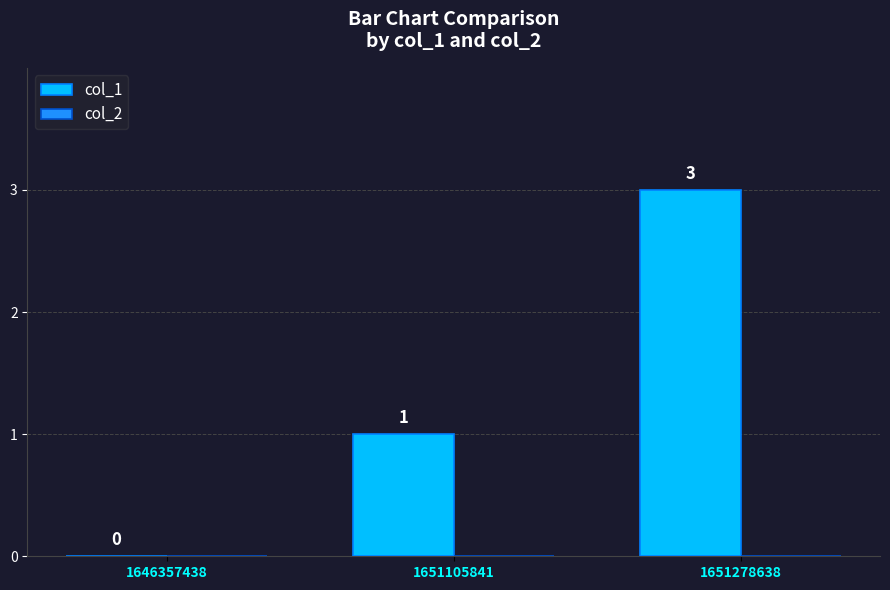

Between 1646357438 and 1651105841, which is larger?

1651105841